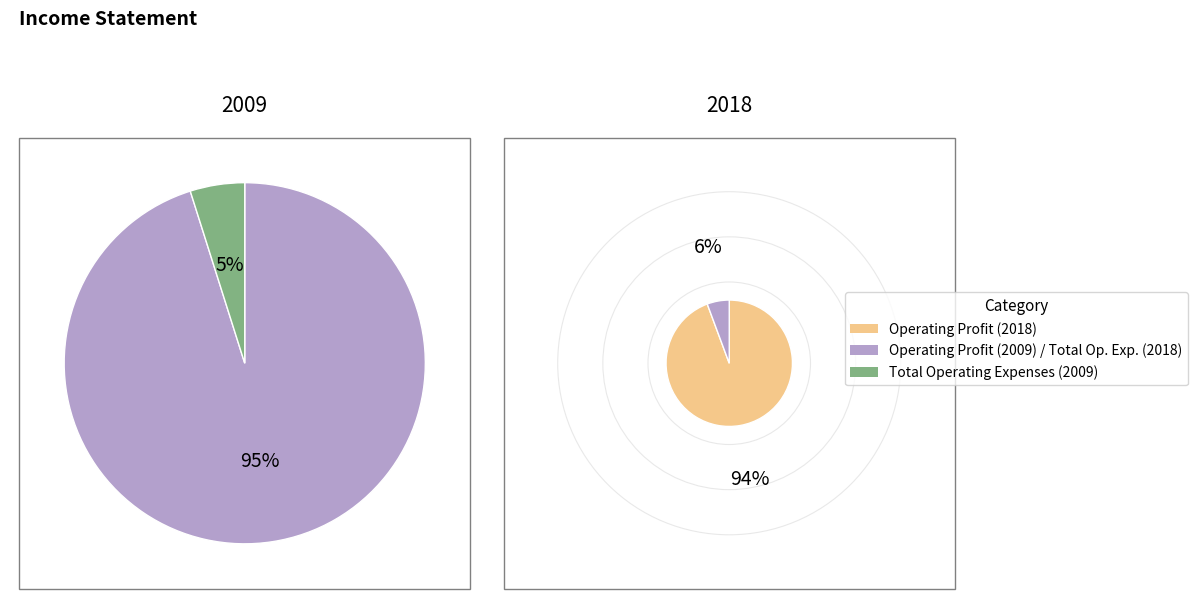

True or false: TTM accounts for 23% of the total.

False